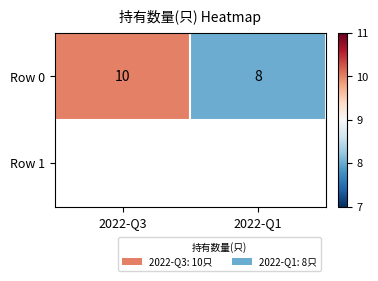

Reading left to right, transcribe all the data shown in this chart.

10	8